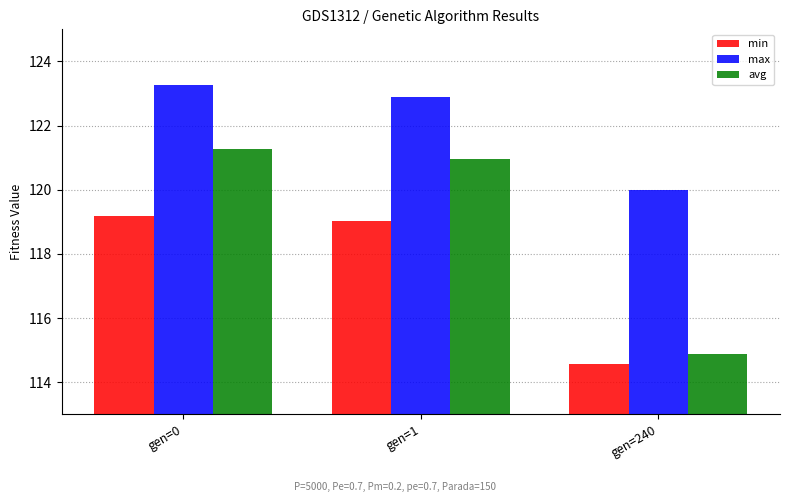

Where is min nearest to the value 116?

gen=240